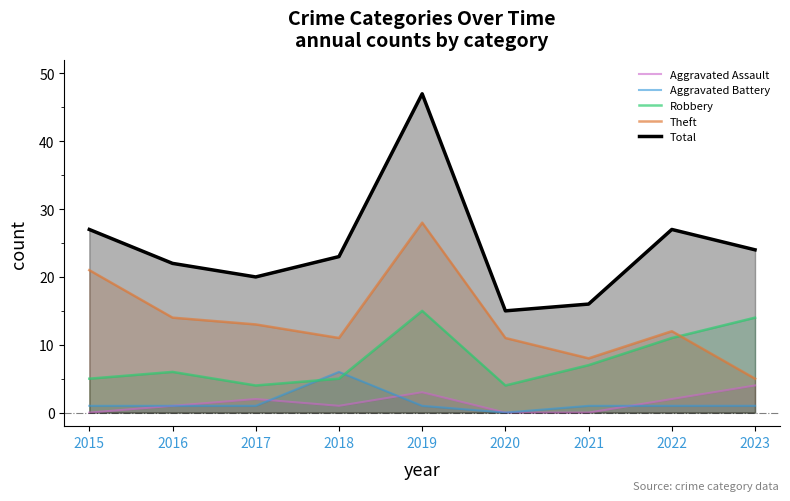

Does the chart display data point markers on the line(s)?

No